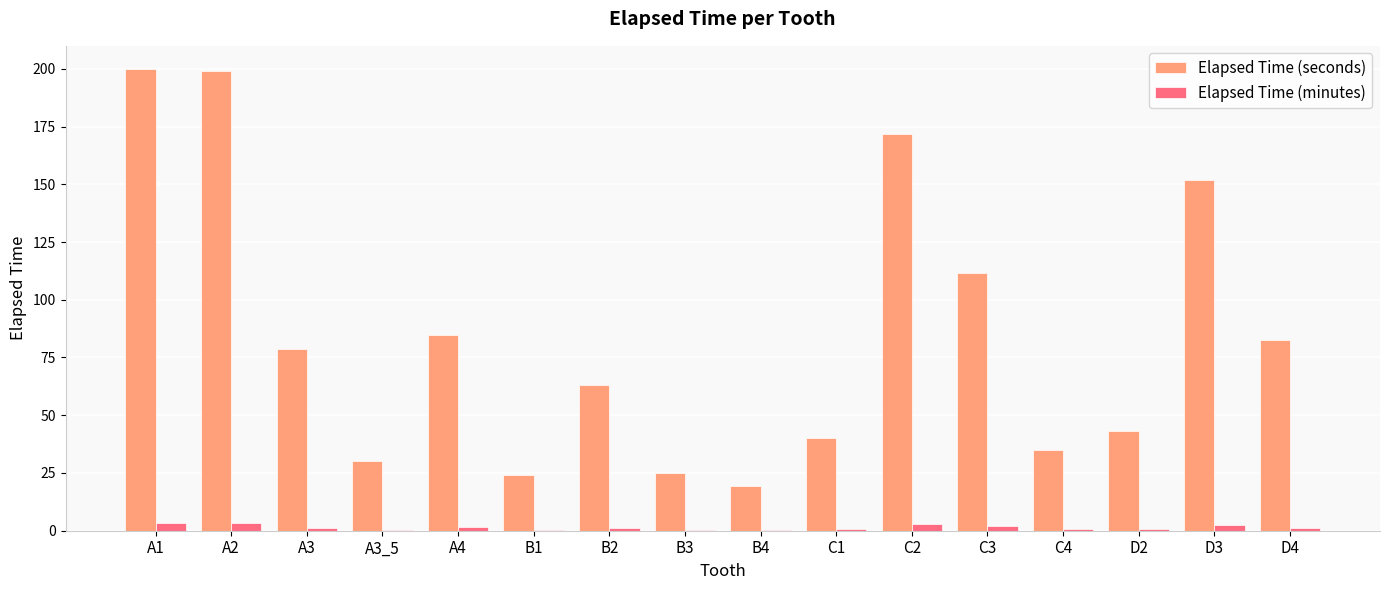

What is the maximum value shown in the chart?

199.9